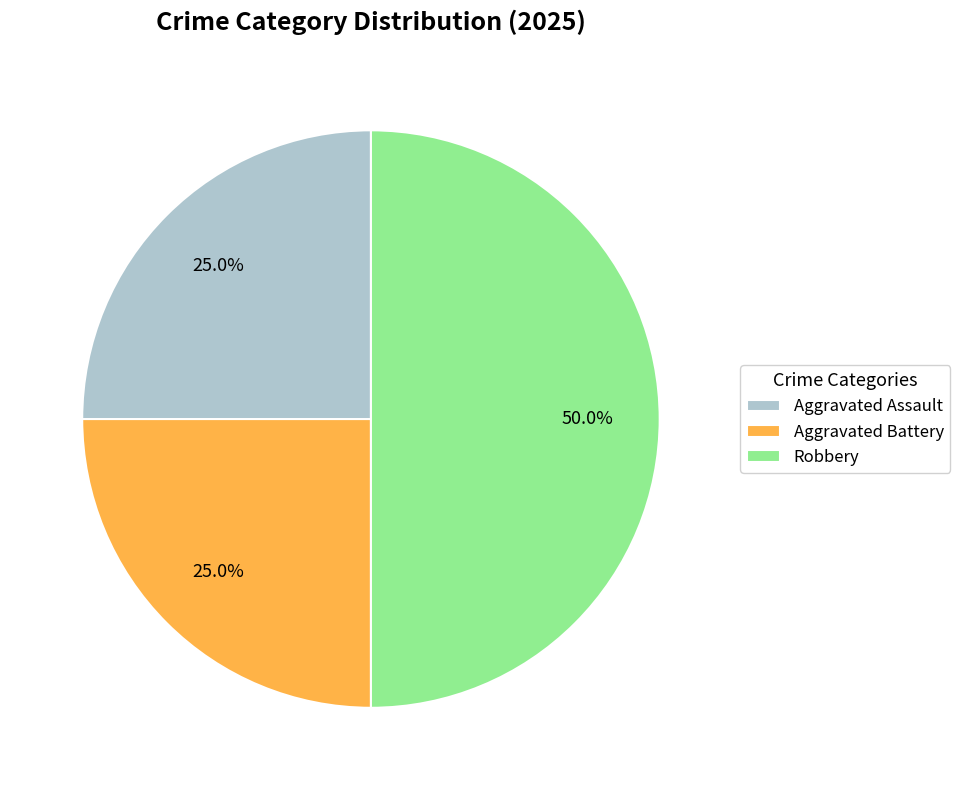

What is the largest slice in the pie chart?

Robbery